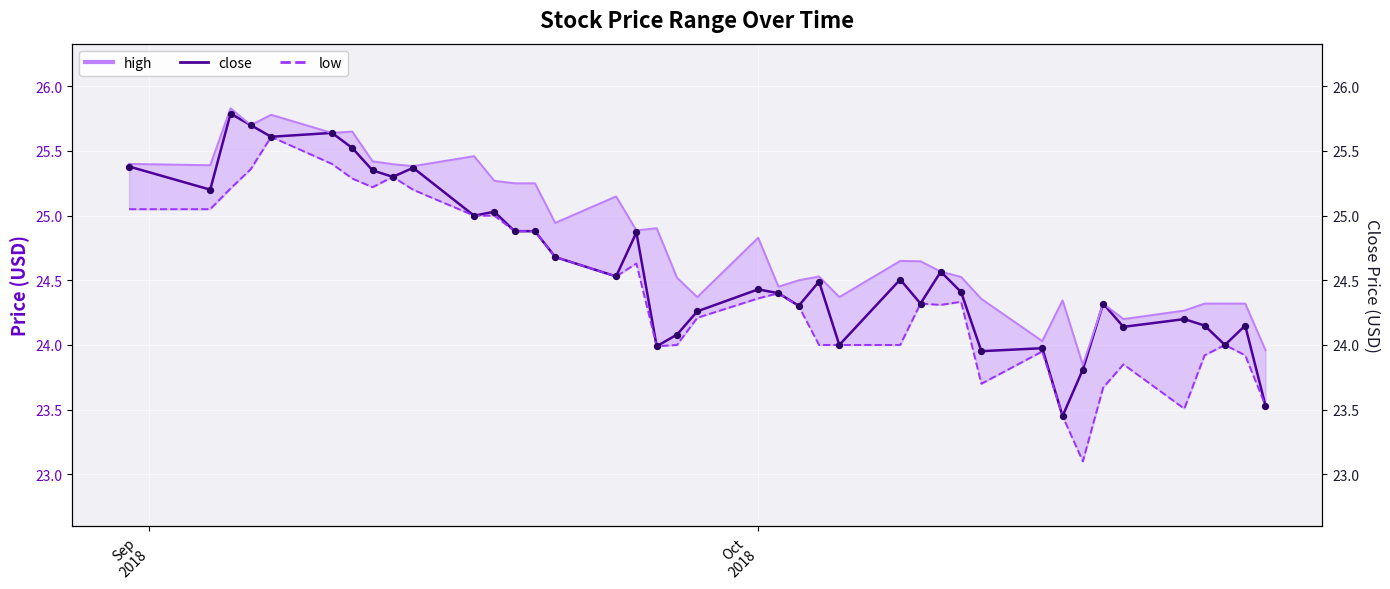

Which series has the largest Y range (max minus min)?

low